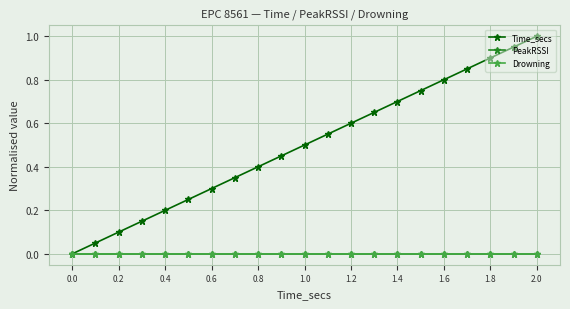

Is this an area chart (filled region under the line)?

No